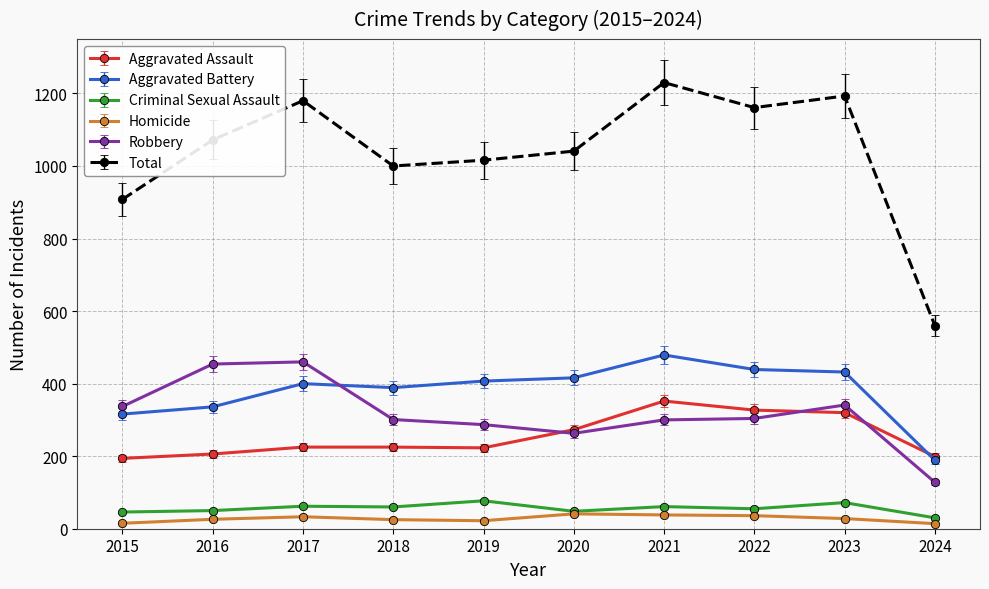

True or false: Aggravated Battery has more than 1 points higher than both neighbors.

True